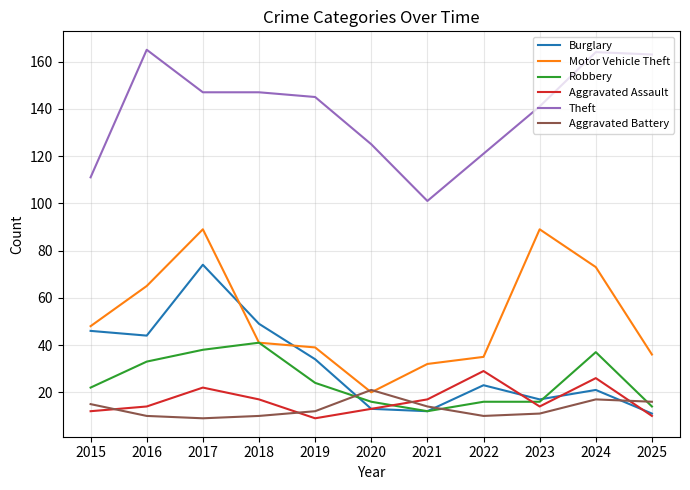

True or false: Theft and Aggravated Assault intersect in this chart.

False